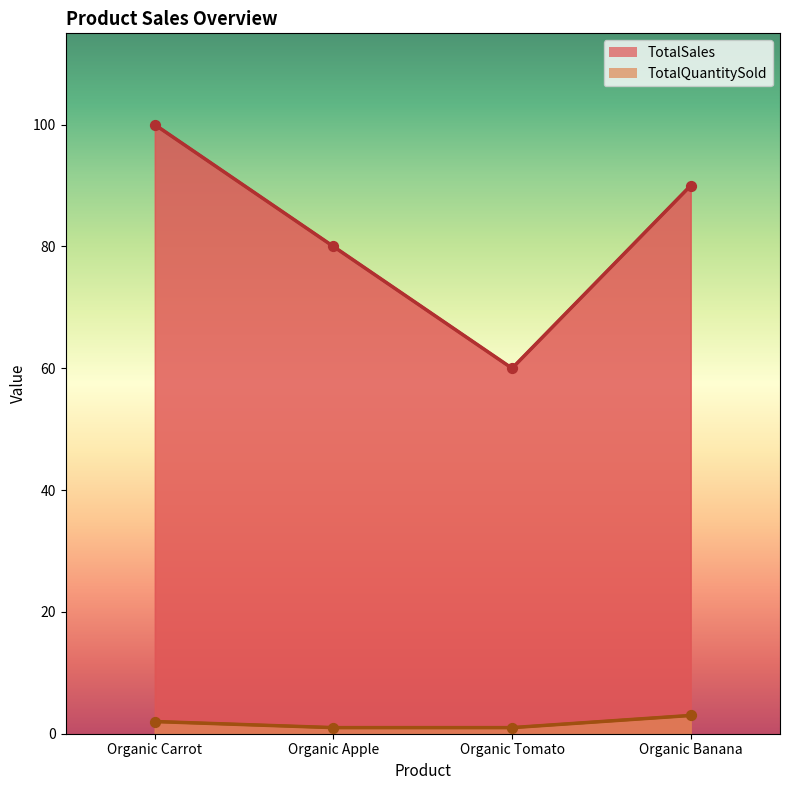

Which series contains the lowest Y value?

TotalQuantitySold